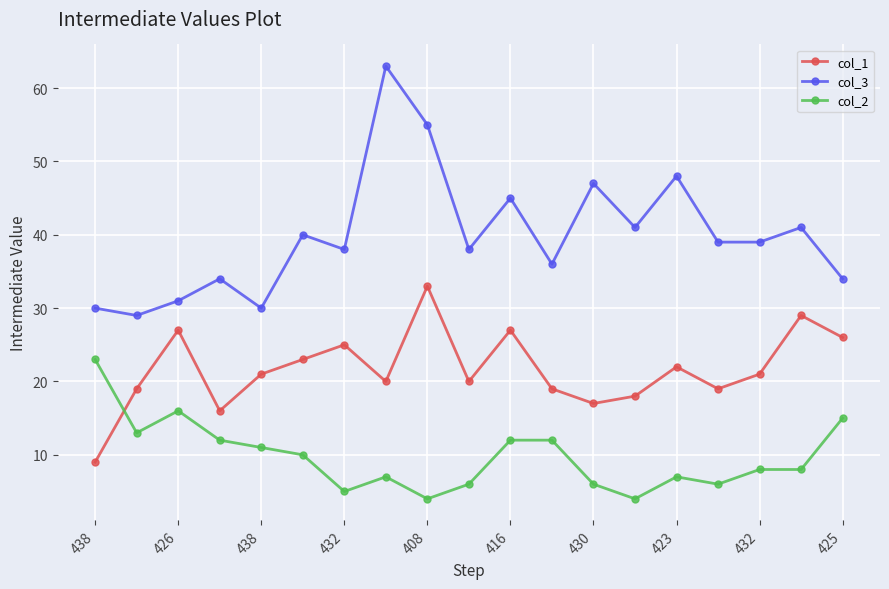

What is the average value of the col_1 series?

22